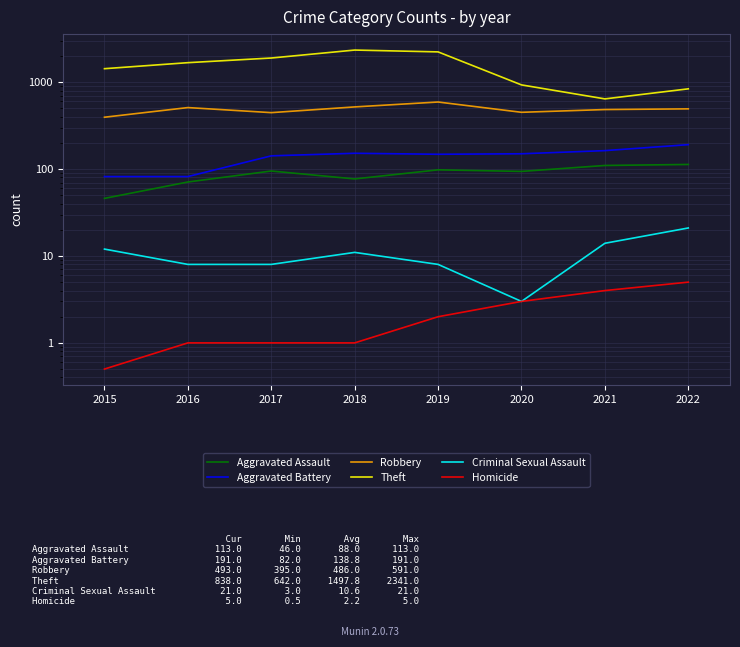

True or false: Aggravated Assault has more than 0 interior local peaks.

True